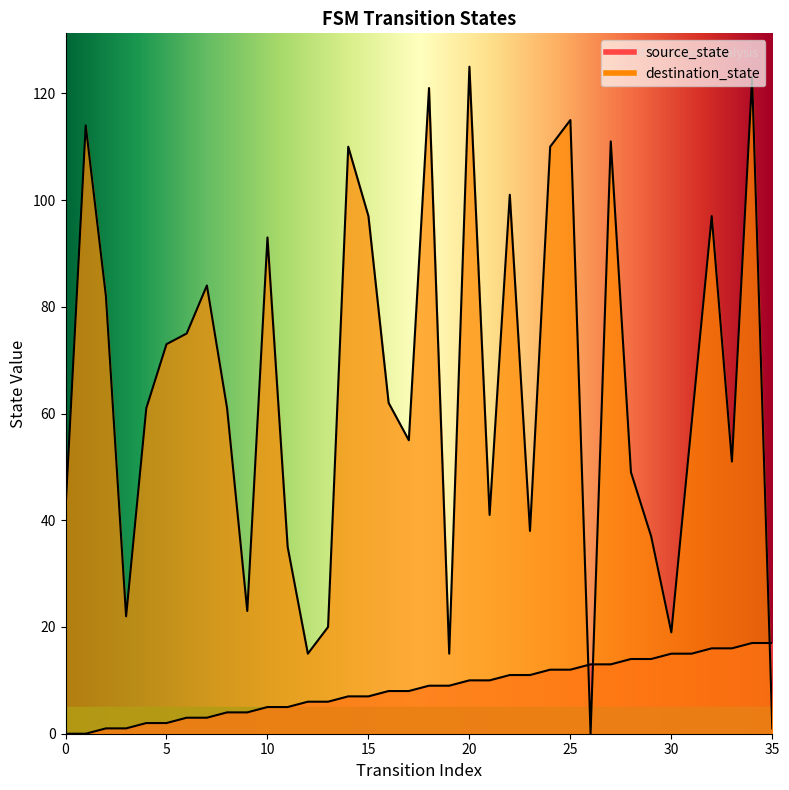

Rank the series by their maximum value, from lowest to highest.

source_state, destination_state